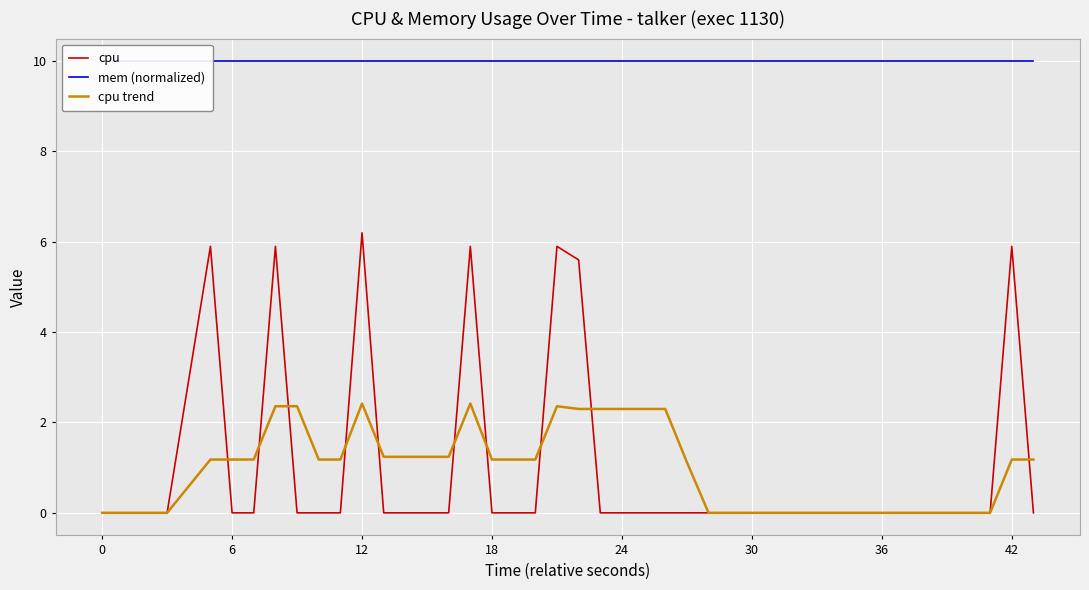

How many data points in cpu are above 0?

7